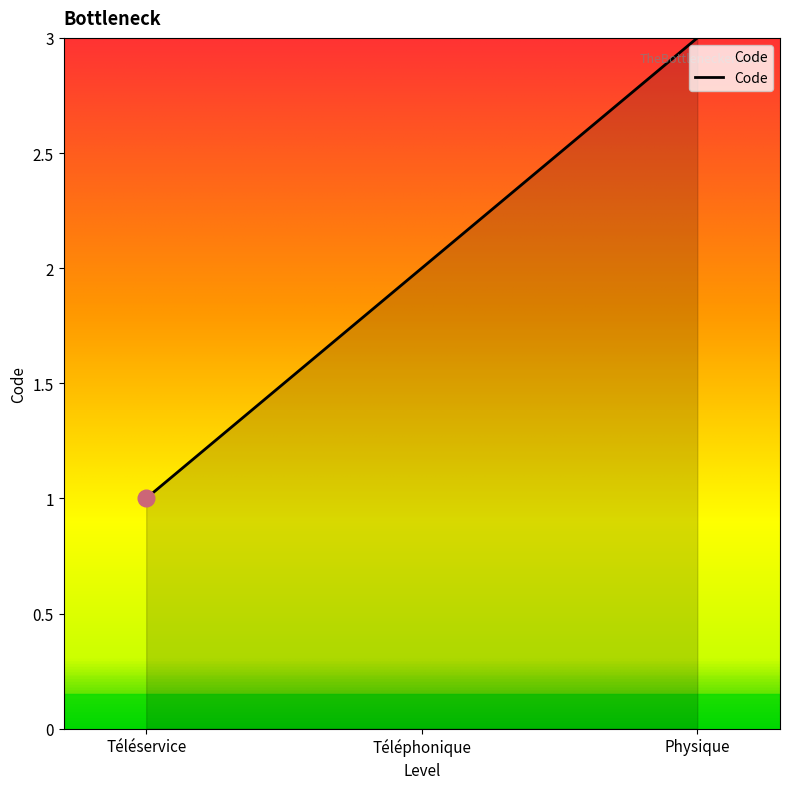

The chart shows a value of 1 at Téléservice. True or false?

True